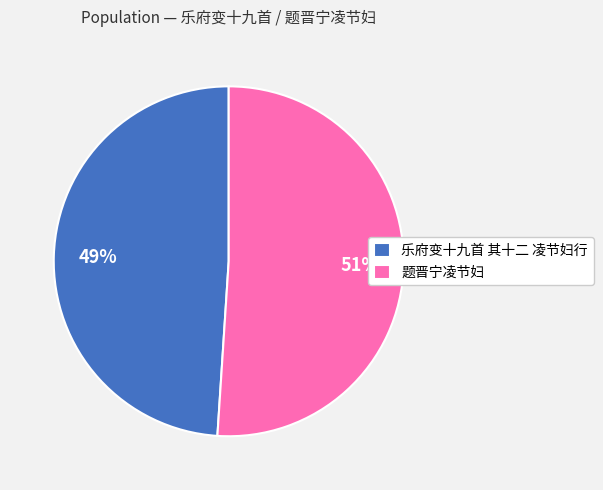

Count the number of slices in the pie.

2